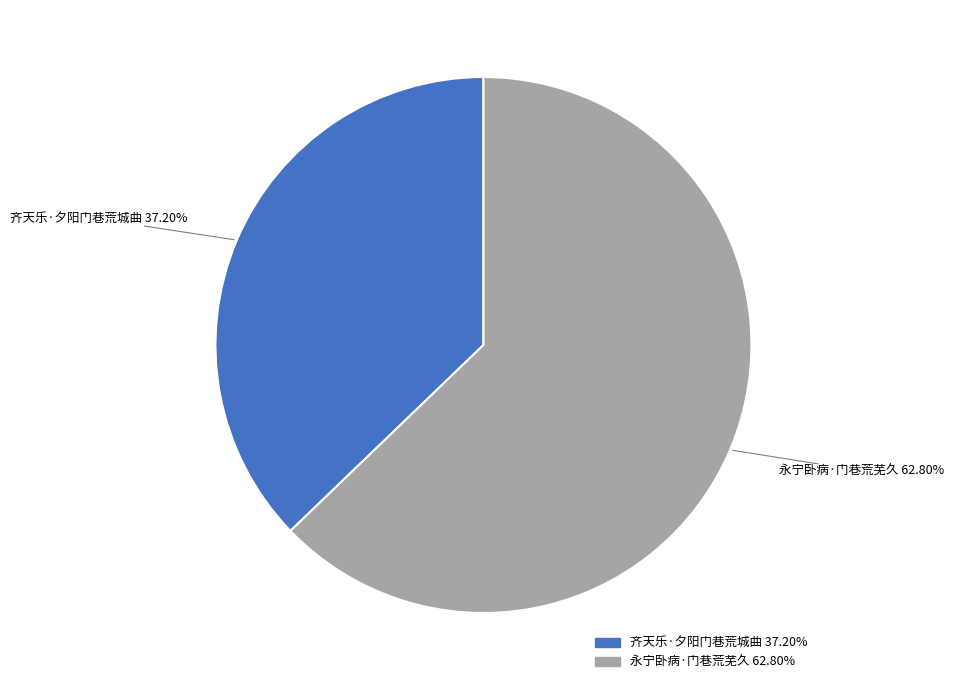

Does 齐天乐·夕阳门巷荒城曲 account for over 50% of the chart?

No